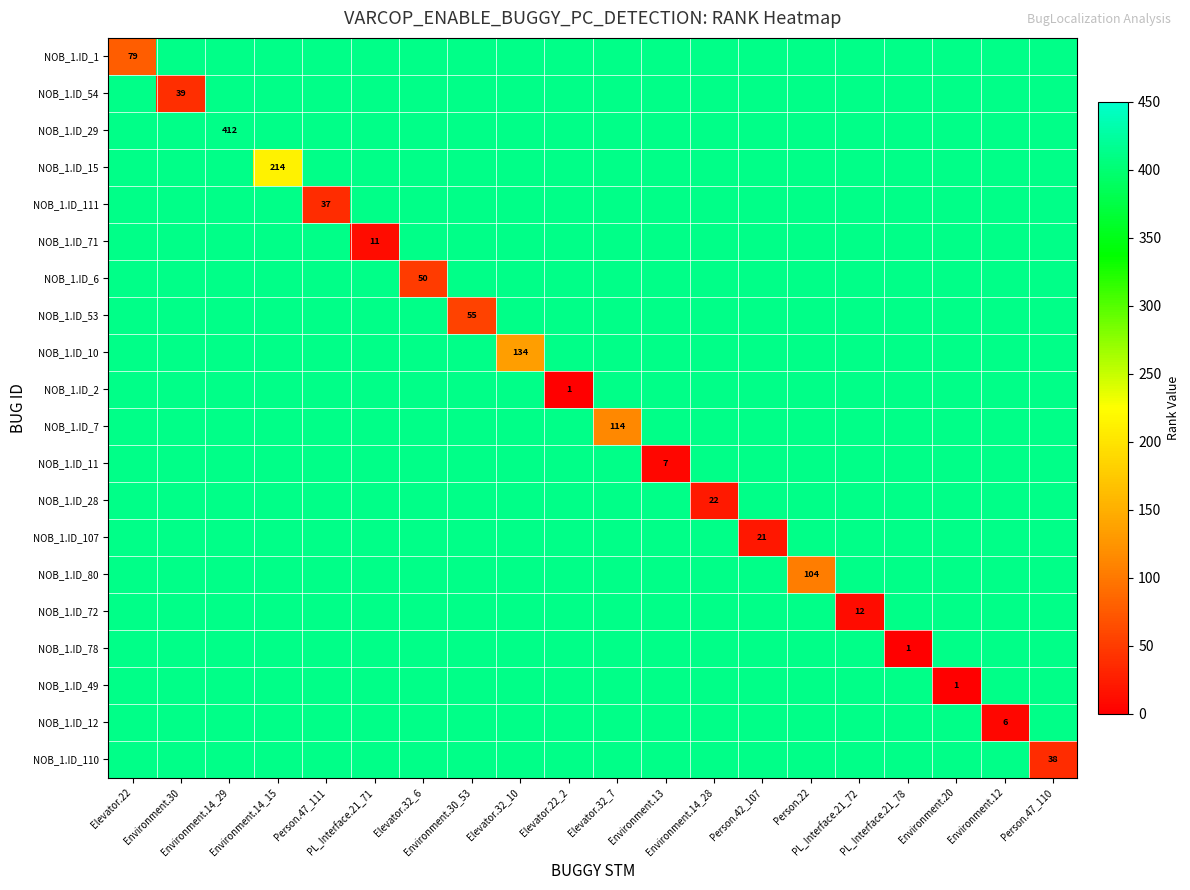

True or false: NOB_1.ID_54 has a value of 412 at Person.47_111.

True